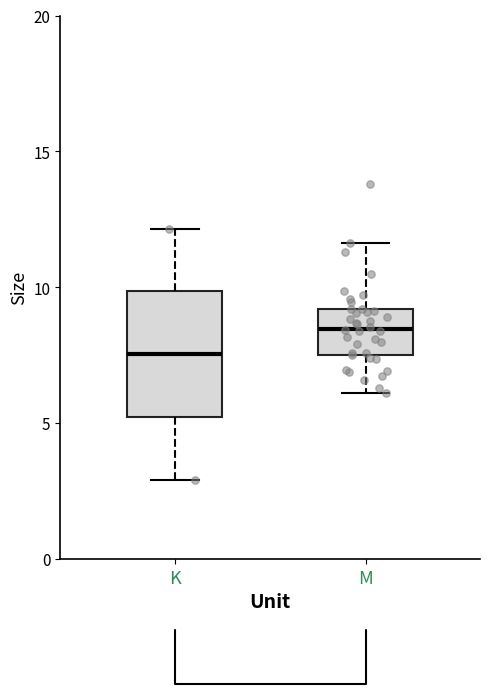

Where does the lower whisker of the box for M end on the y-axis? The values are not printed on the chart, so give them approximately, as read against the axis.

6.0